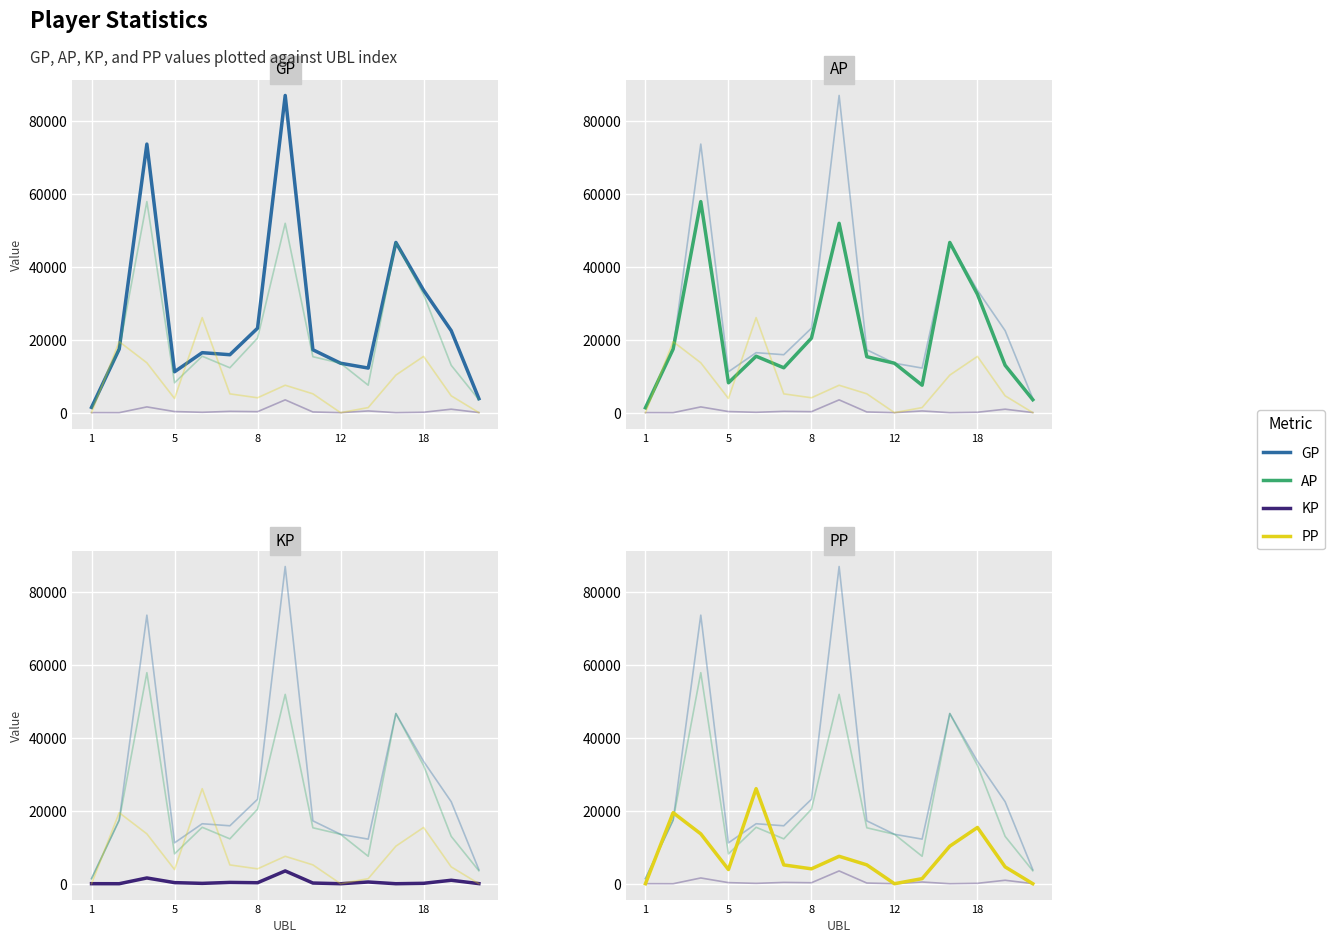

True or false: AP has a value of 3417.5 at 12.

False